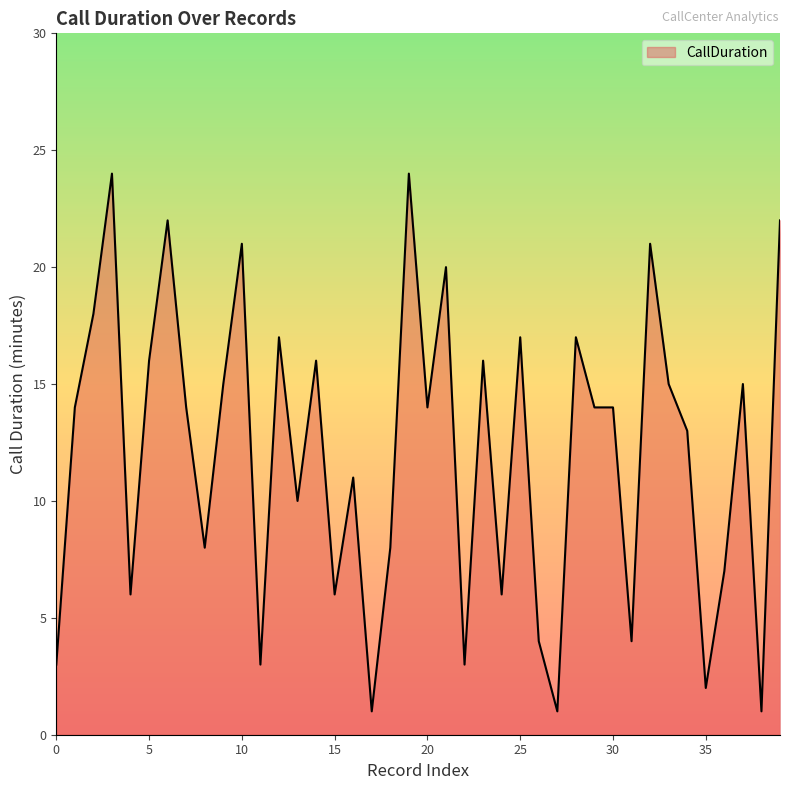

What is the maximum value shown in the chart?

24